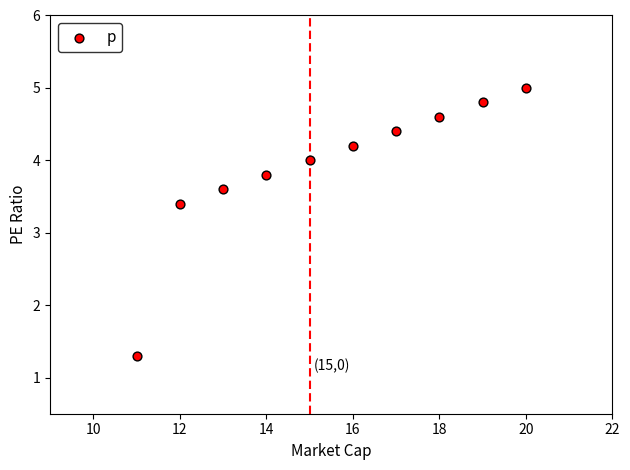

What Y value in the scatter plot is closest to 3?

3.4